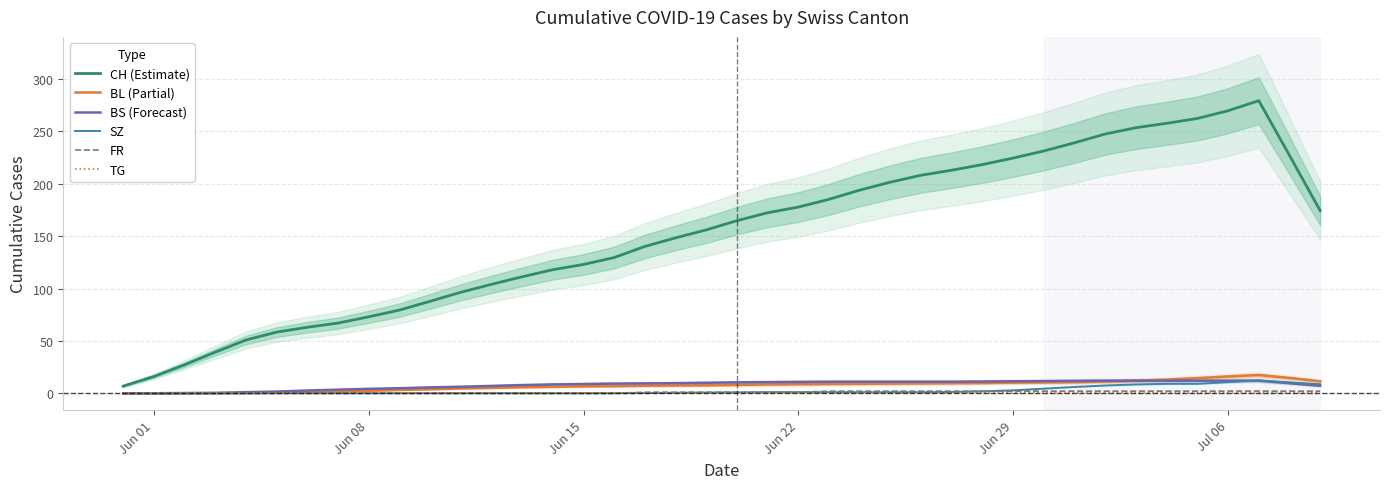

The value of FR at Jun 15 is 0.0. True or false?

True